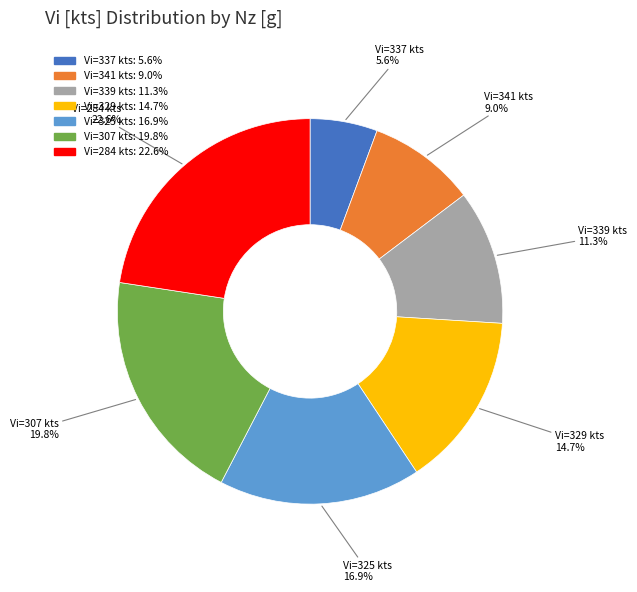

Does any single category account for the majority?

No